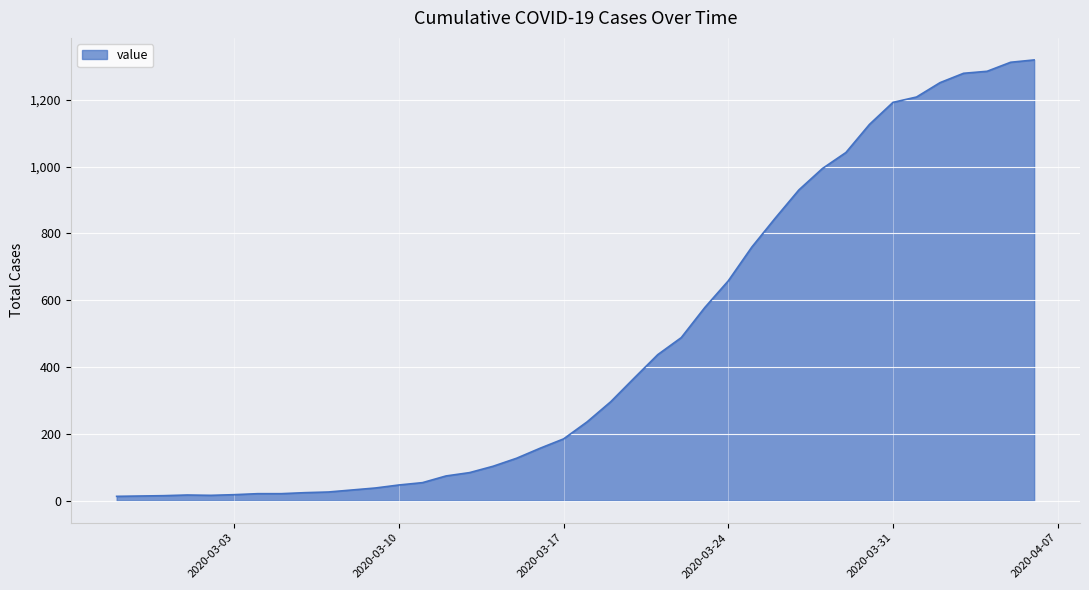

What is the greatest value displayed?

1319